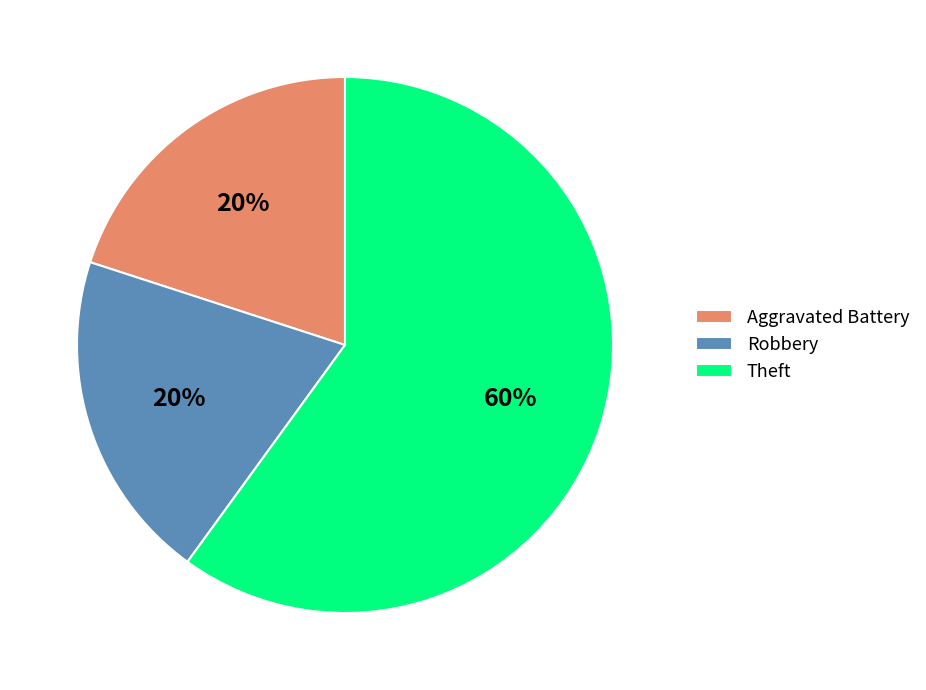

Combined, do Robbery and Theft account for over 50%?

Yes